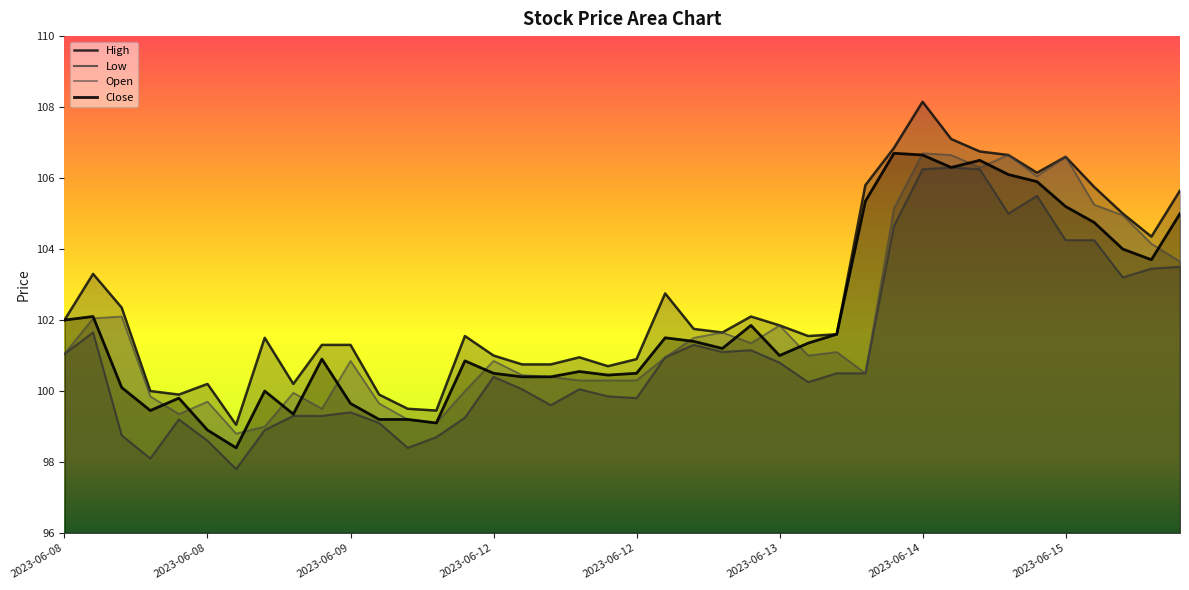

What is the sum of all Close values?

4077.8